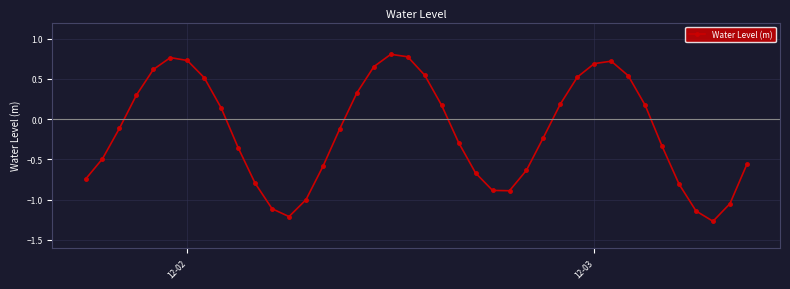

How many data points are less than 0?

22